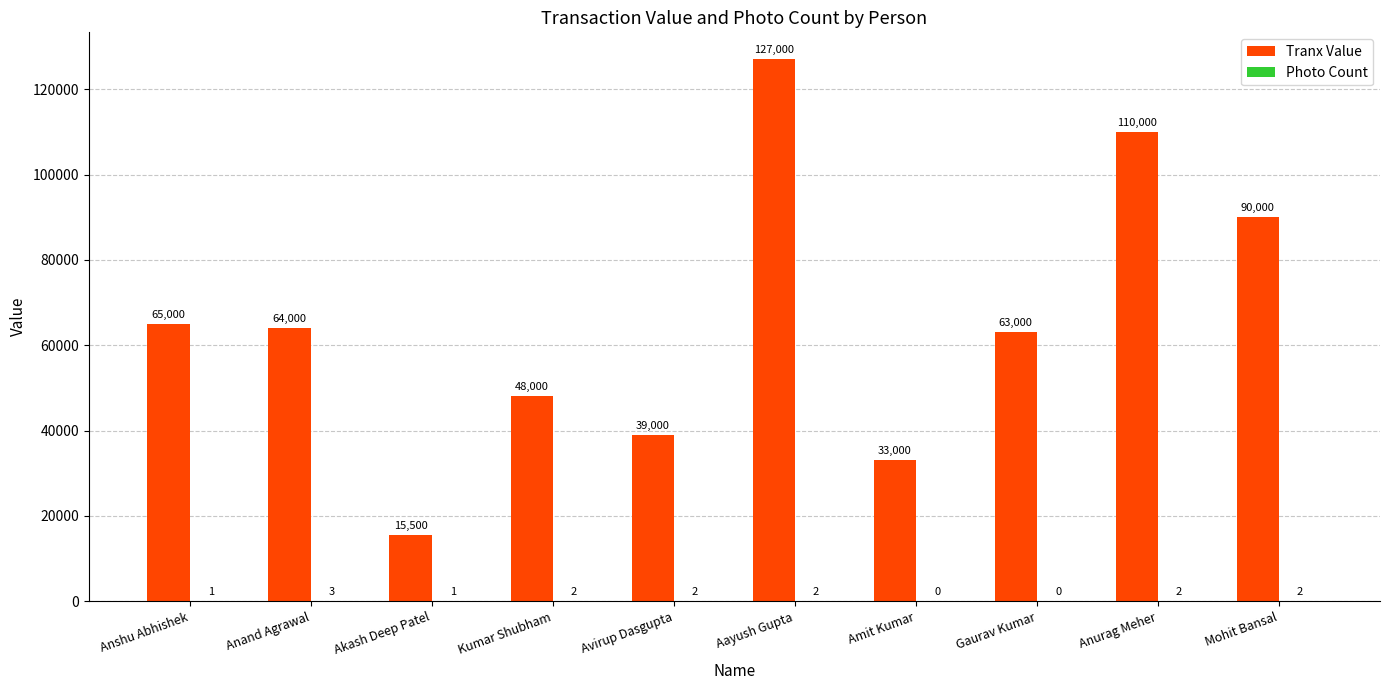

What is the sum of all Tranx Value values?

654500